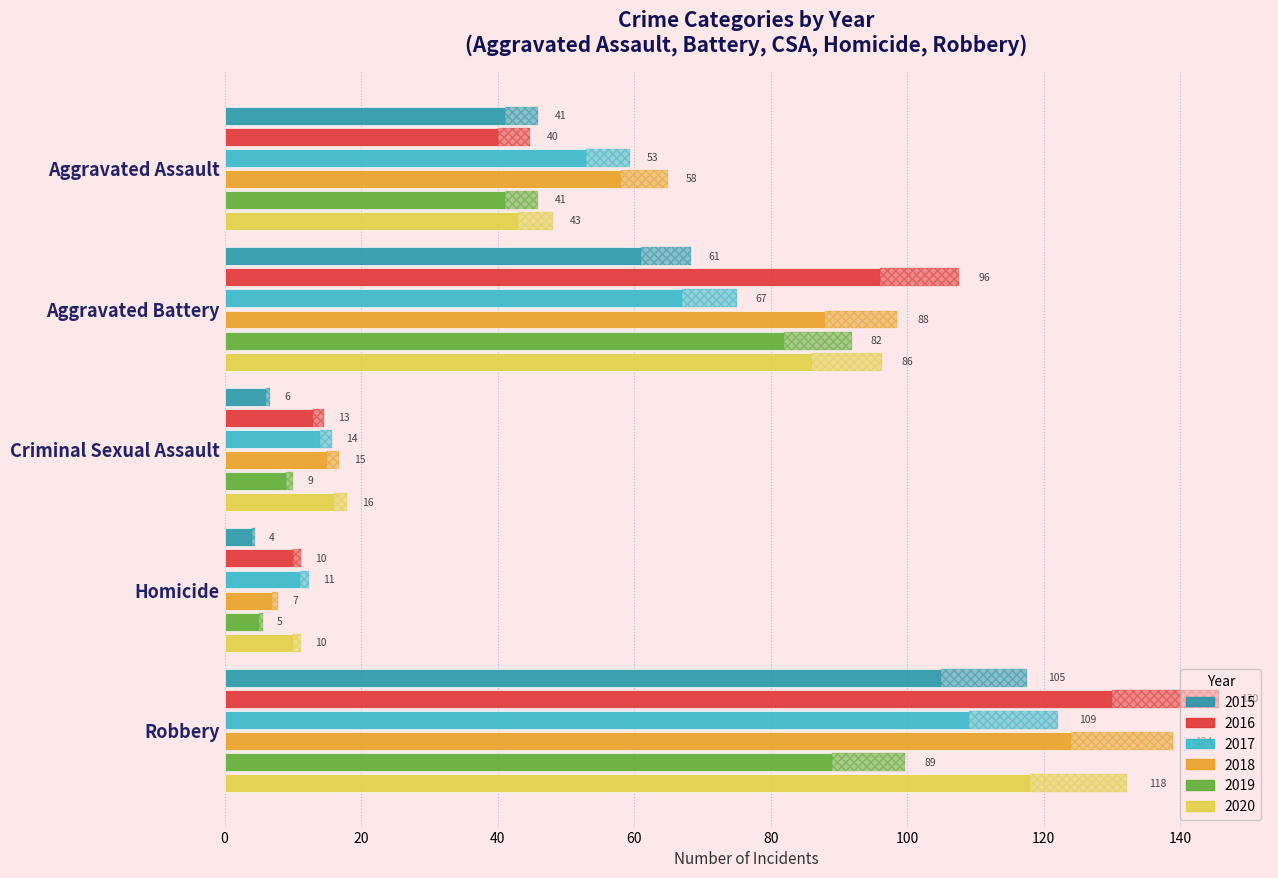

How many bars are there in each group?

6